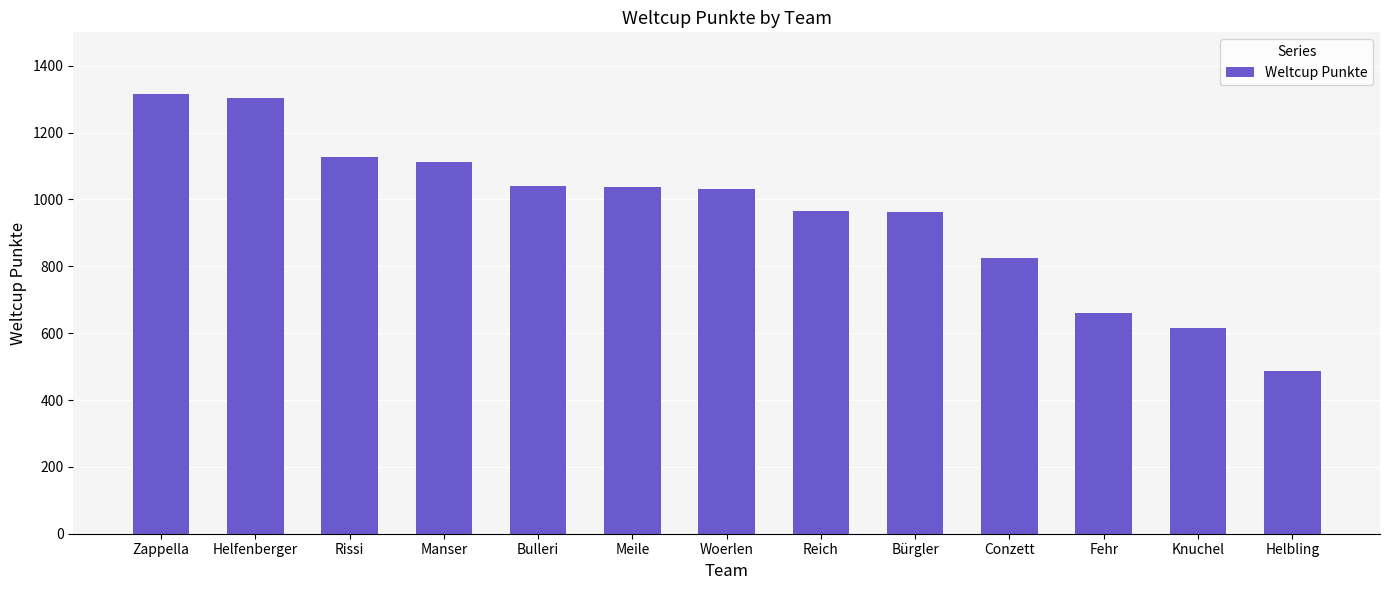

What is the minimum value shown in the chart?

487